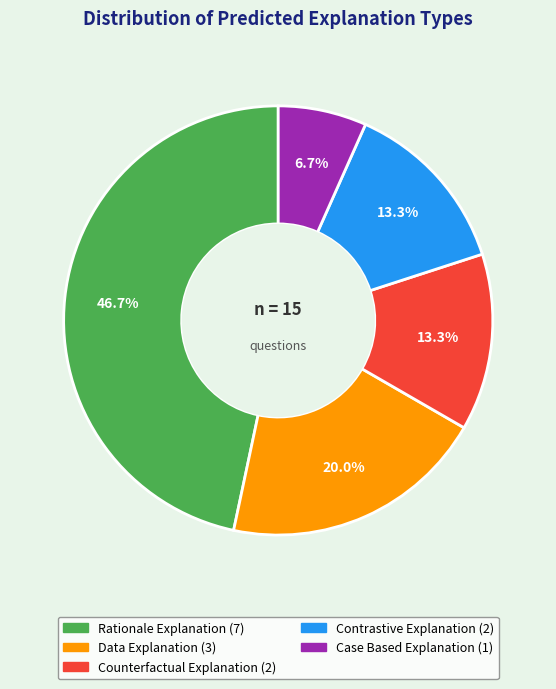

Does any single category account for the majority?

No